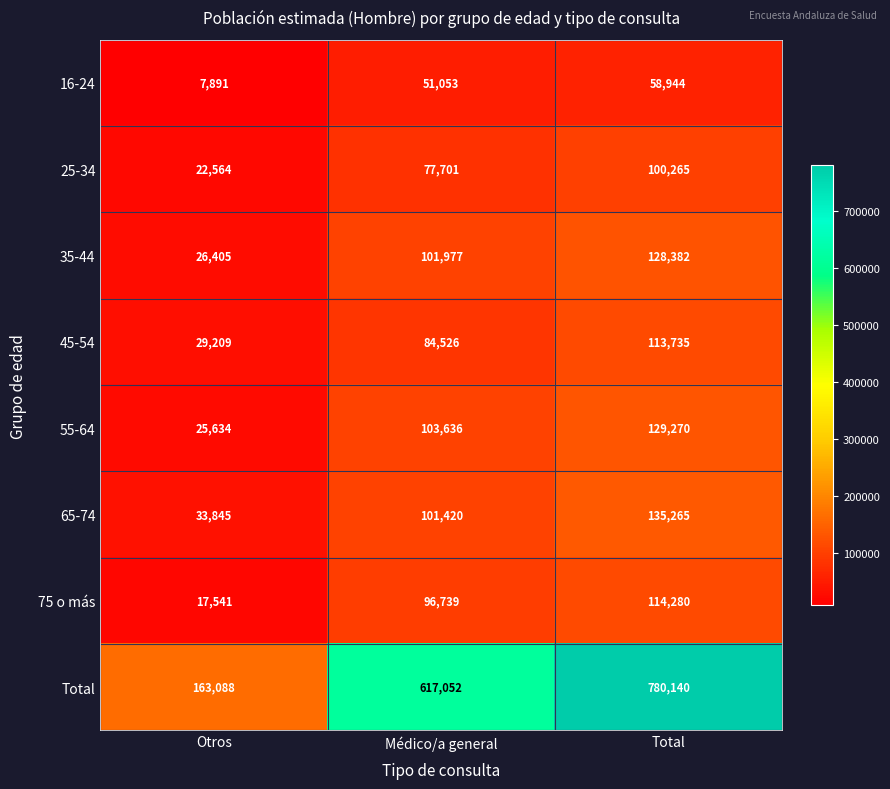

Reading right to left, list all the values displayed in this chart.

16-24: Total=58944	Médico/a general=51053	Otros=7891
25-34: Total=100265	Médico/a general=77701	Otros=22564
35-44: Total=128382	Médico/a general=101977	Otros=26405
45-54: Total=113735	Médico/a general=84526	Otros=29209
55-64: Total=129270	Médico/a general=103636	Otros=25634
65-74: Total=135265	Médico/a general=101420	Otros=33845
75 o más: Total=114280	Médico/a general=96739	Otros=17541
Total: Total=780140	Médico/a general=617052	Otros=163088